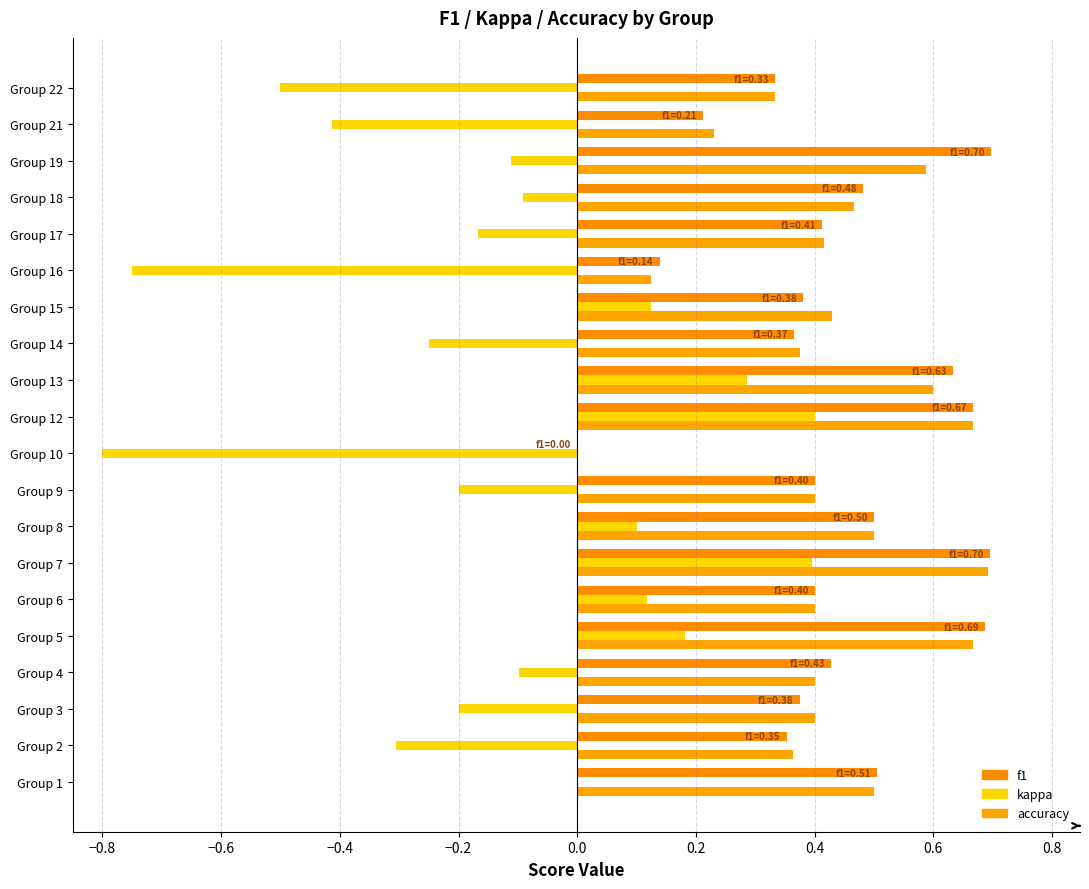

What is the total value across all series at 12?

1.7